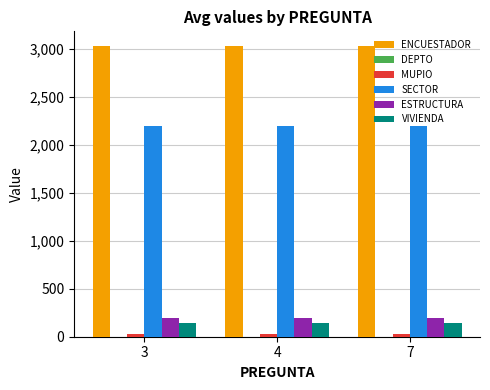

What is the total value across all series at 4?

5593